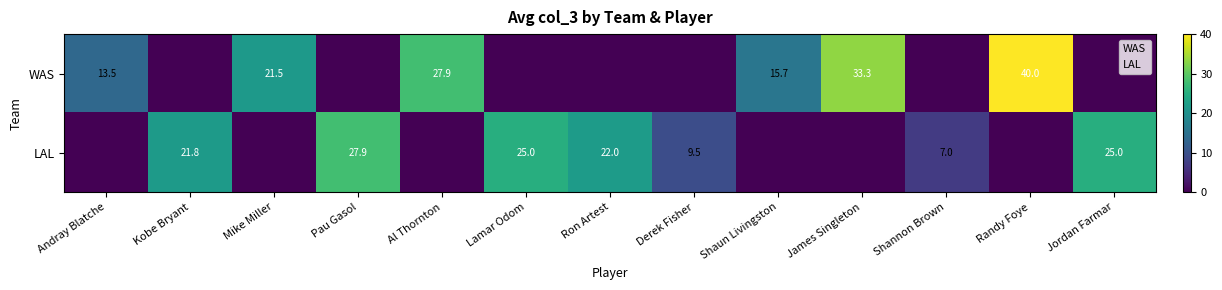

Count the number of categories in the chart.

13